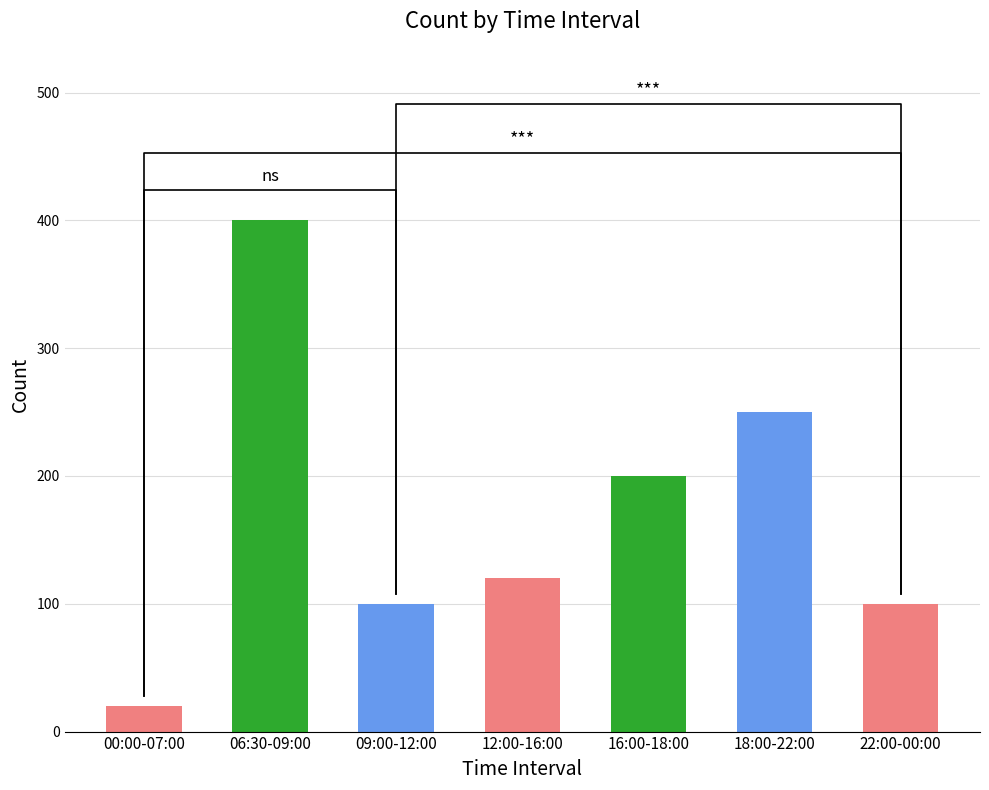

Approximately how many times larger is the value at 06:30-09:00 compared to 18:00-22:00?

1.6